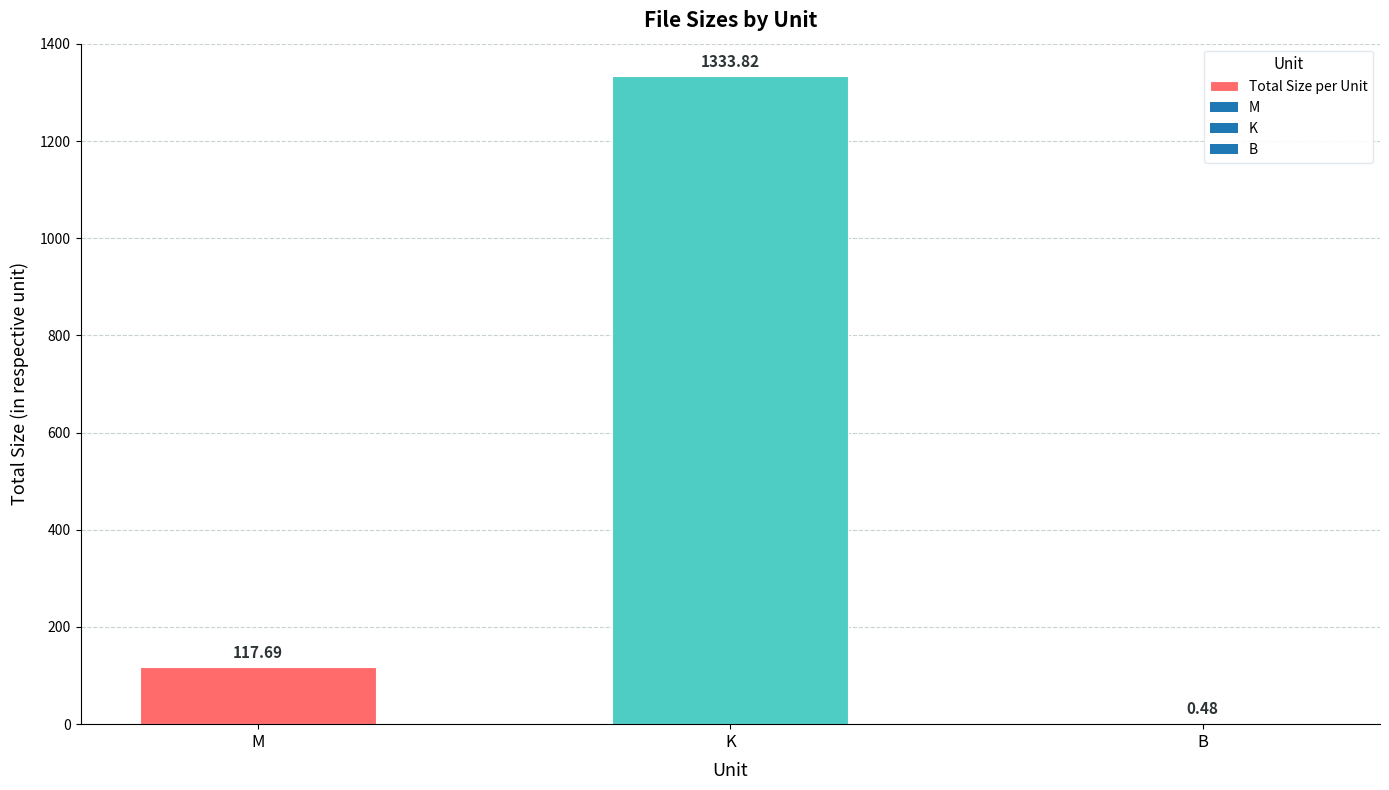

What is the change in value from K to B?

-1333.3